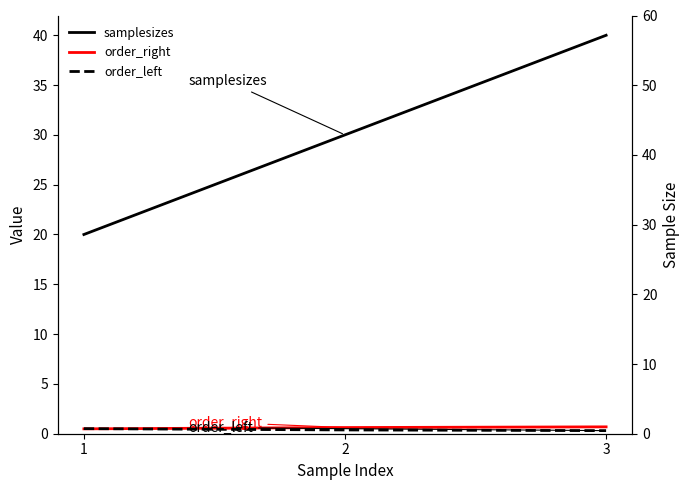

True or false: order_left has a value of 0.2 at 1.

False